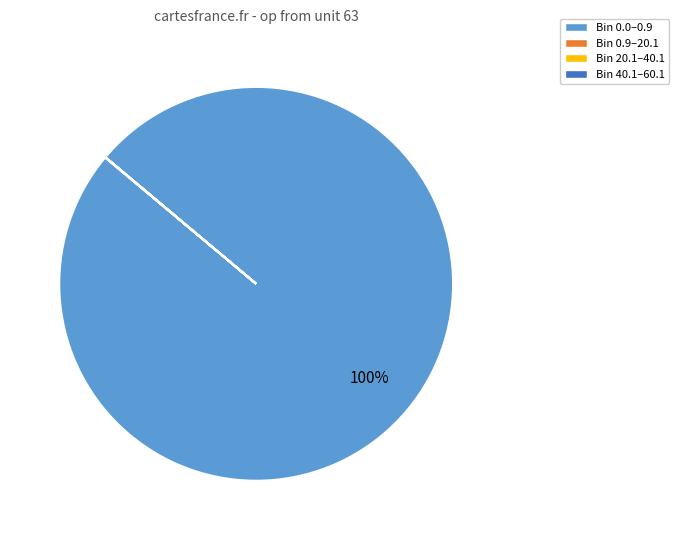

Is there any slice that represents more than half of the pie?

Yes